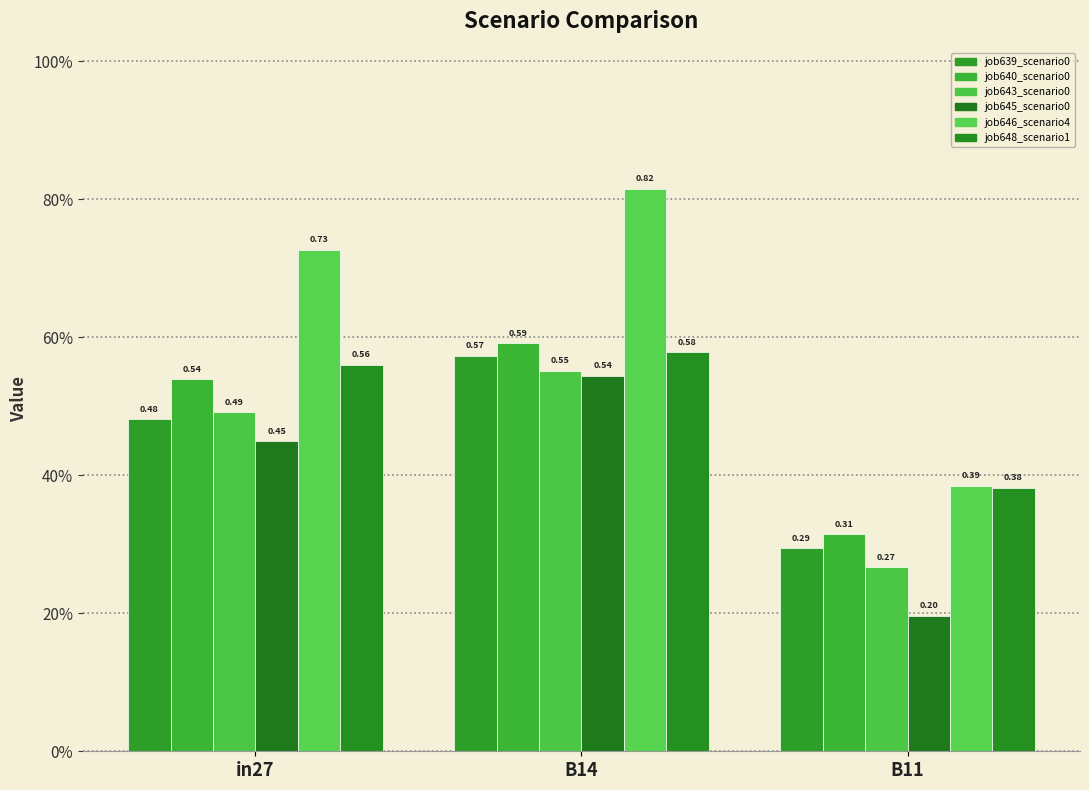

Does the chart contain stacked bars?

No